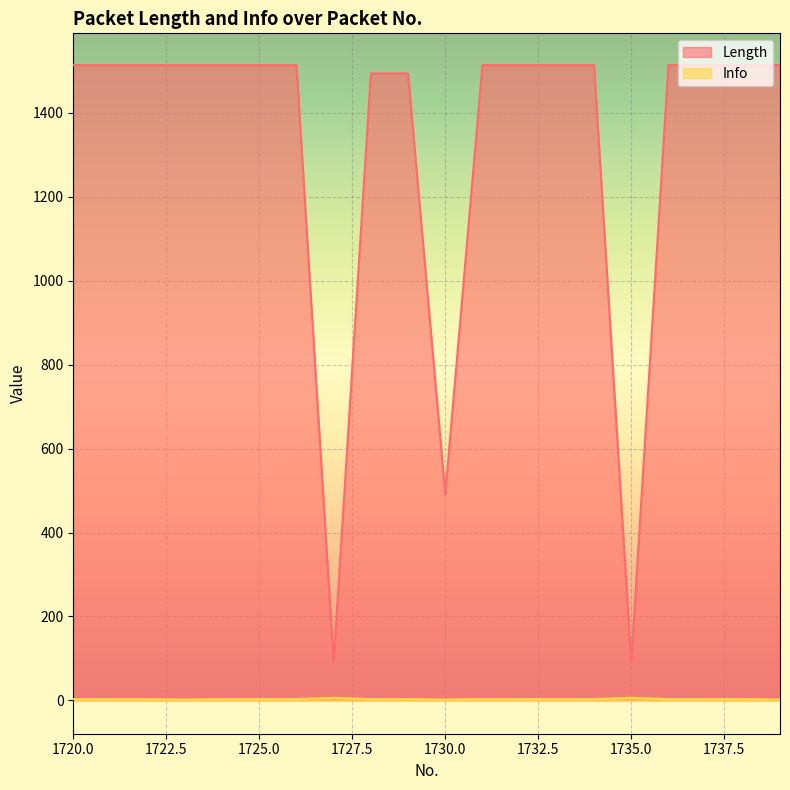

Which series has the largest total across all categories?

Length